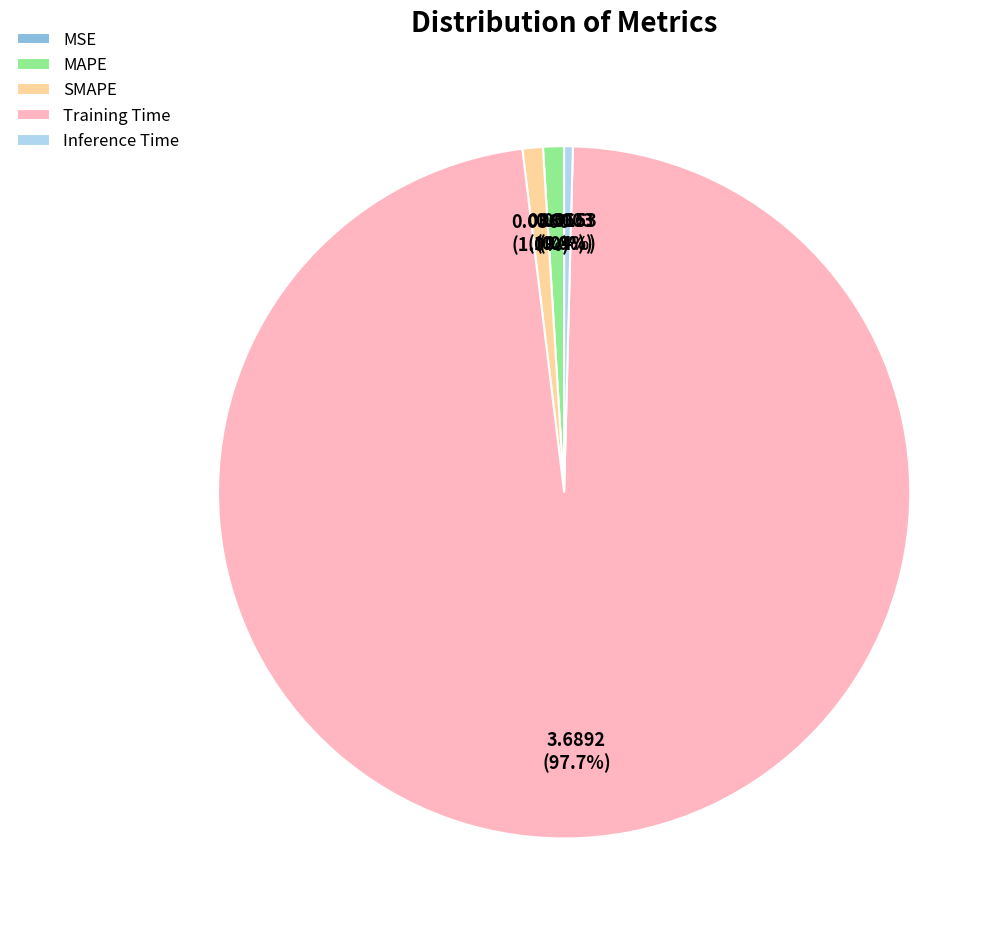

Which has a higher value, Inference Time or Training Time?

Training Time